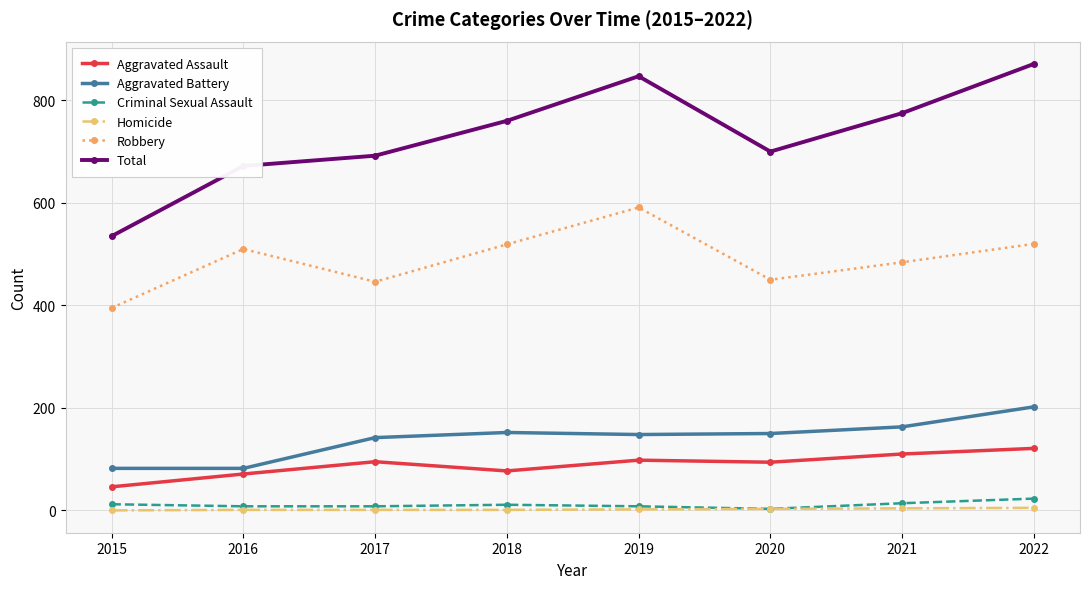

Is it true that Robbery equals 446 at 2017?

True